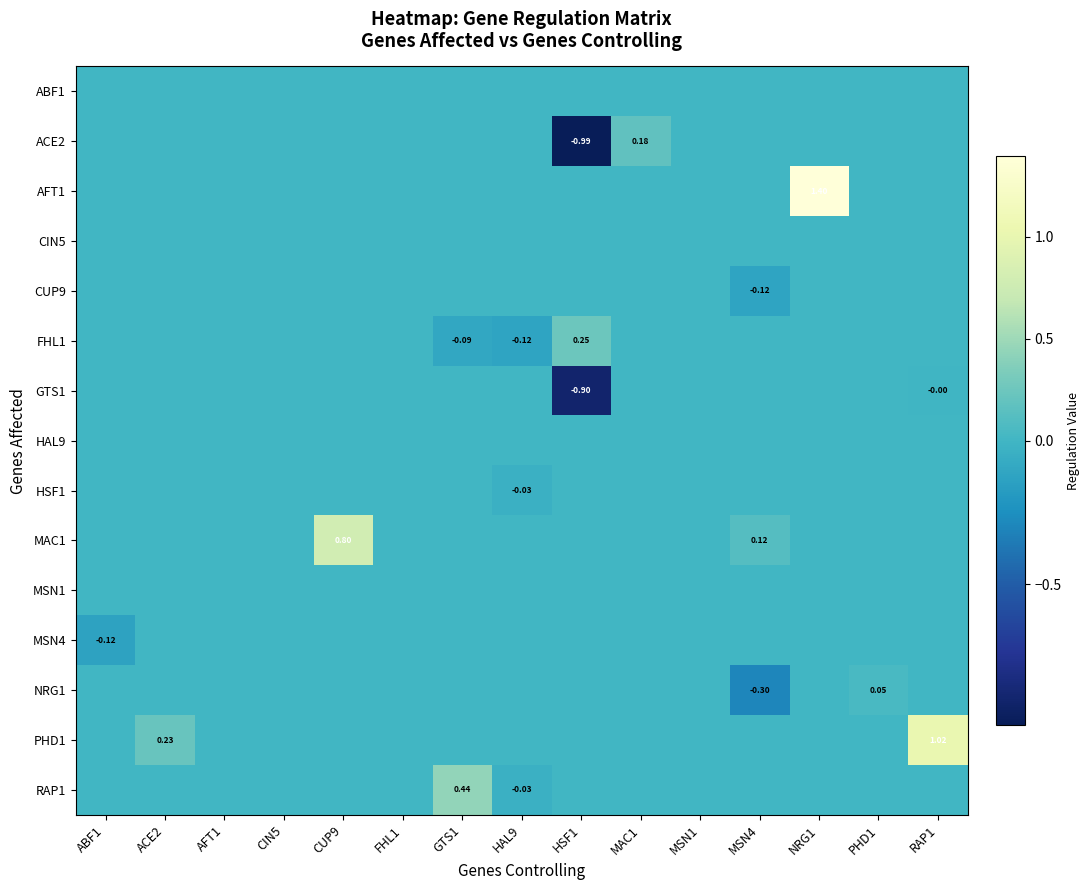

At which label does CUP9 reach its minimum?

MSN4